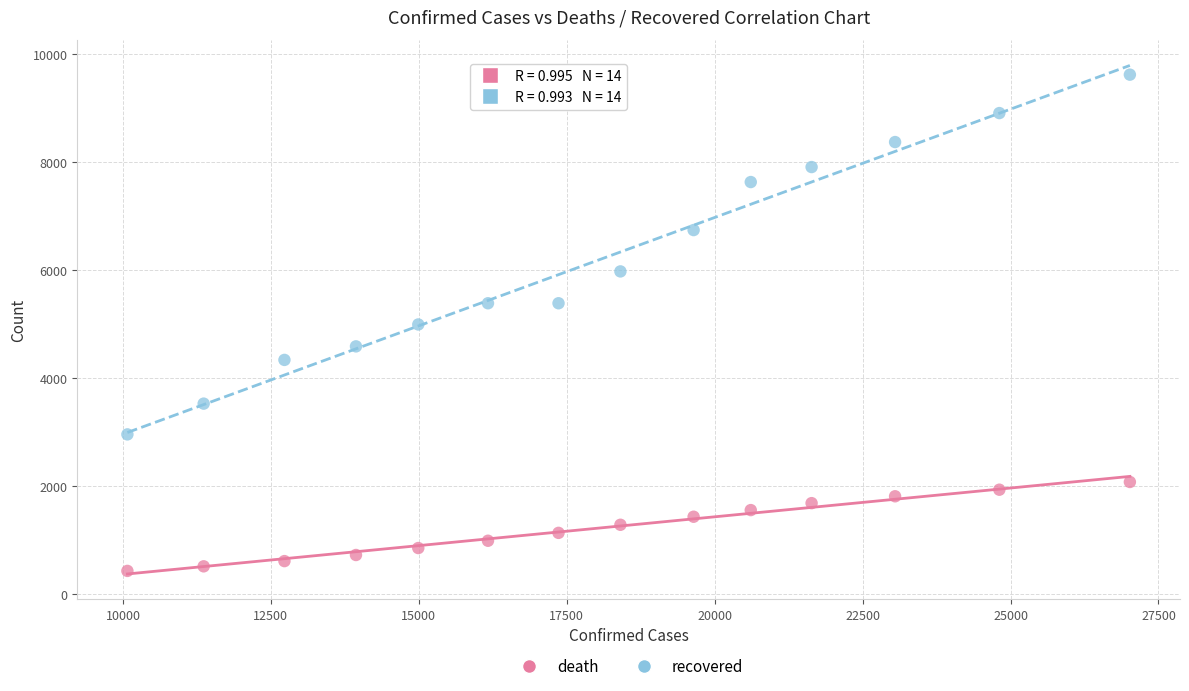

Which series reaches the minimum Y coordinate?

death